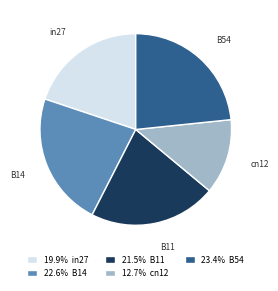

Which has a higher value, in27 or B14?

B14